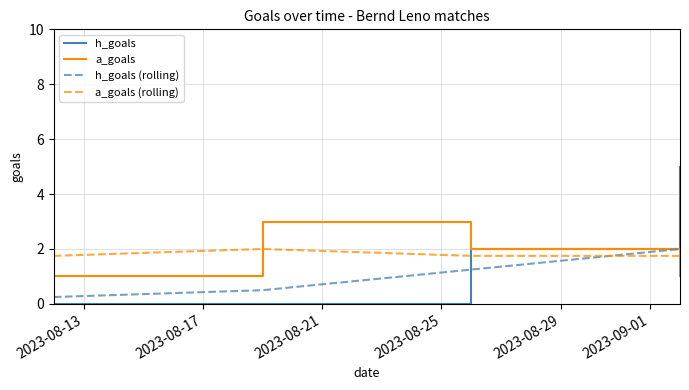

True or false: a_goals (rolling) and a_goals intersect in this chart.

True